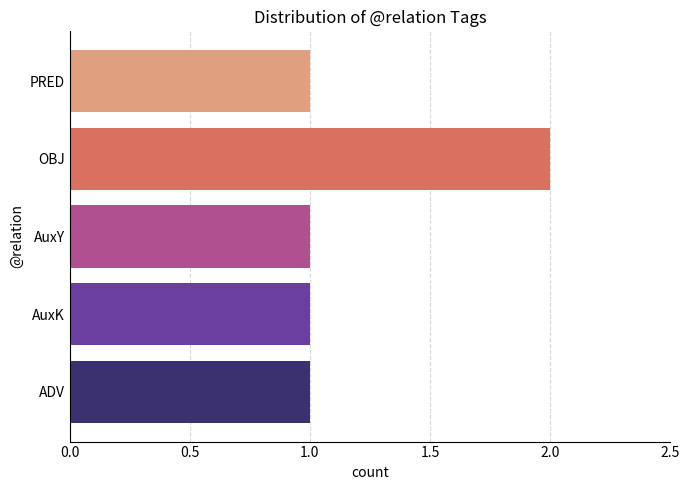

Reading top to bottom, what are all the values shown in this chart?

1	2	1	1	1